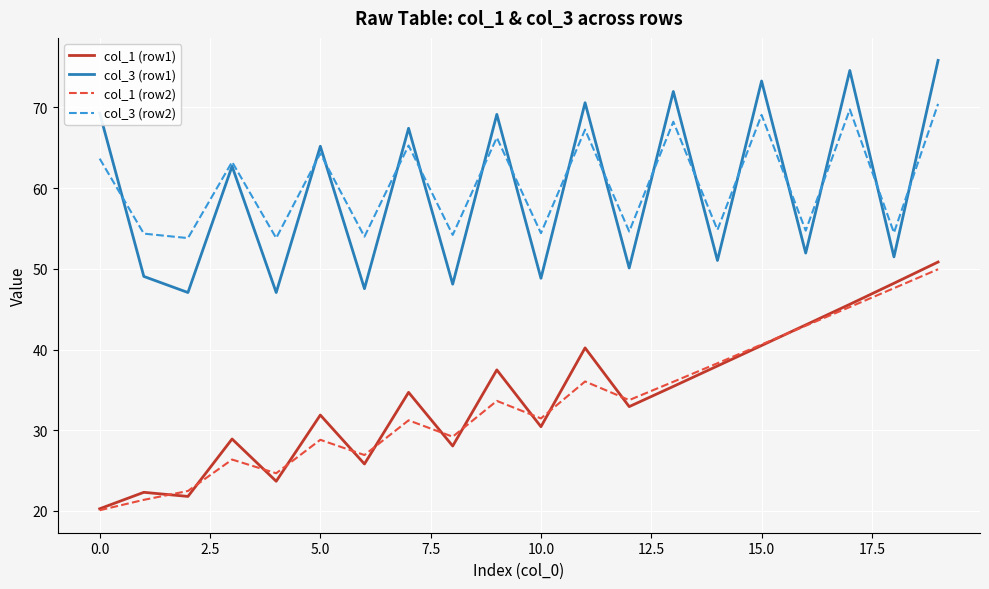

What is the highest value of the col_3 (row2) series?

70.4